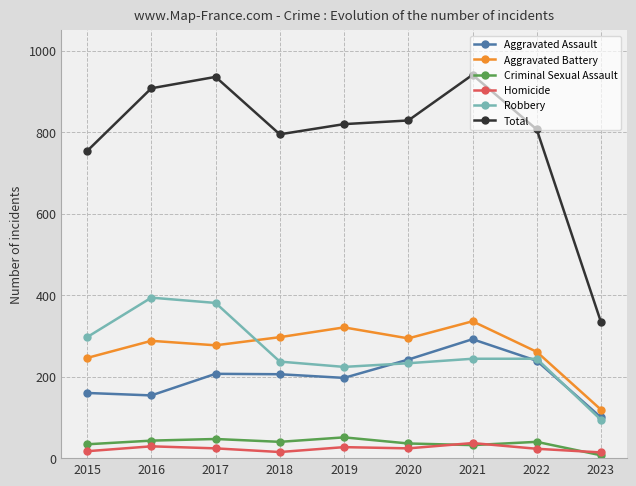

At which category does Aggravated Battery reach its first local peak?

2016